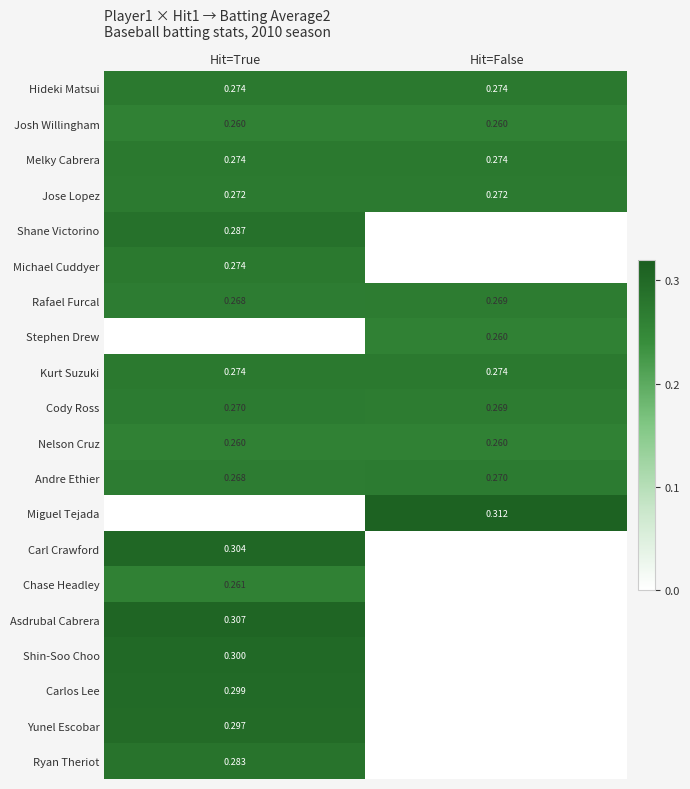

Is the value of Asdrubal Cabrera at Hit=True greater than the value of Carlos Lee at Hit=True?

Yes